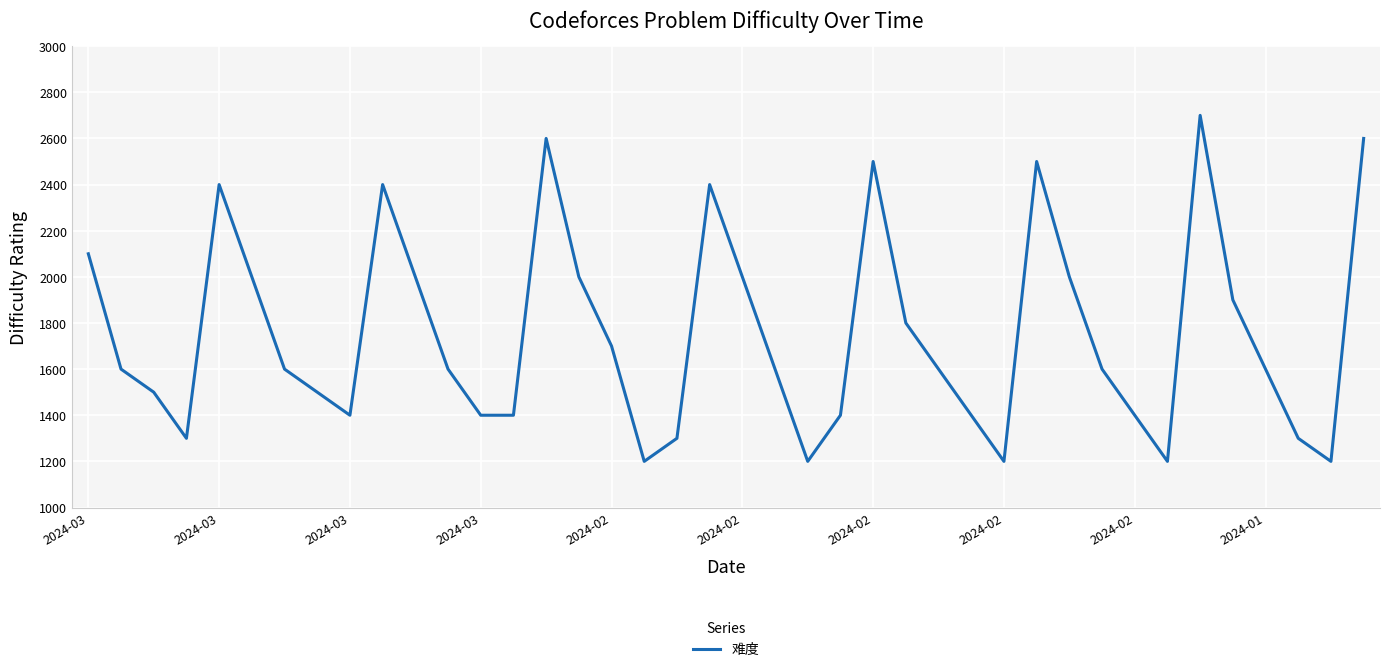

What is the greatest value displayed?

2700